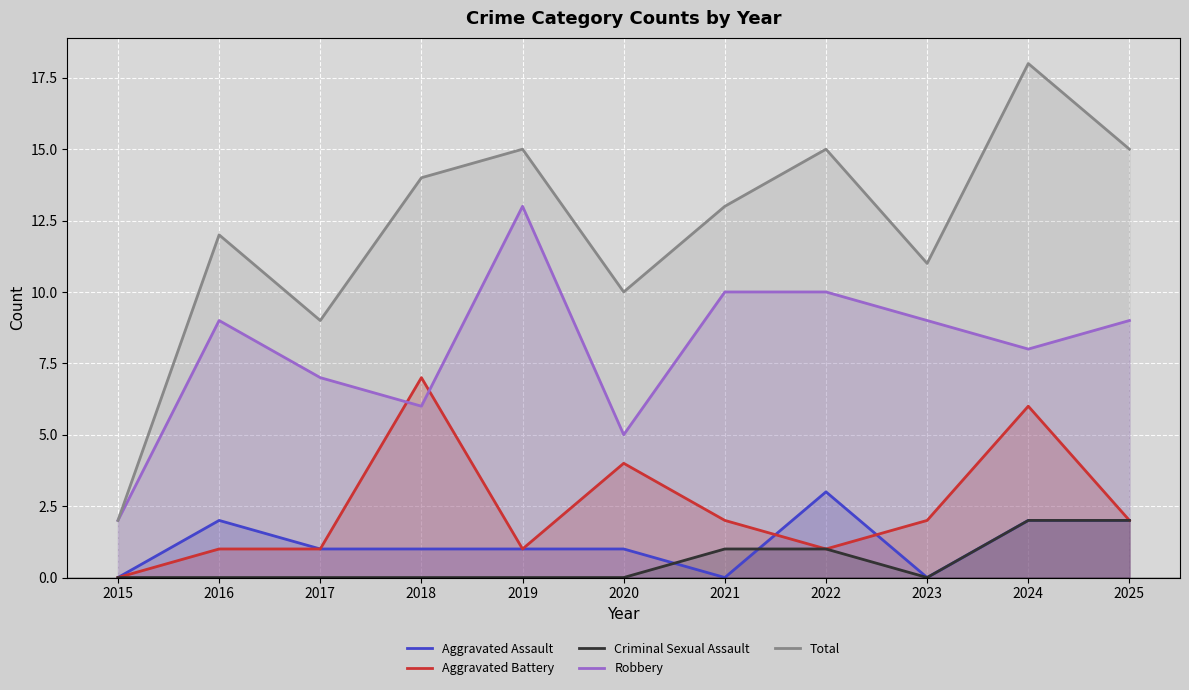

Reading left to right, what are all the values shown in this chart?

Aggravated Assault: 0	2	1	1	1	1	0	3	0	2	2
Aggravated Battery: 0	1	1	7	1	4	2	1	2	6	2
Criminal Sexual Assault: 0	0	0	0	0	0	1	1	0	2	2
Robbery: 2	9	7	6	13	5	10	10	9	8	9
Total: 2	12	9	14	15	10	13	15	11	18	15